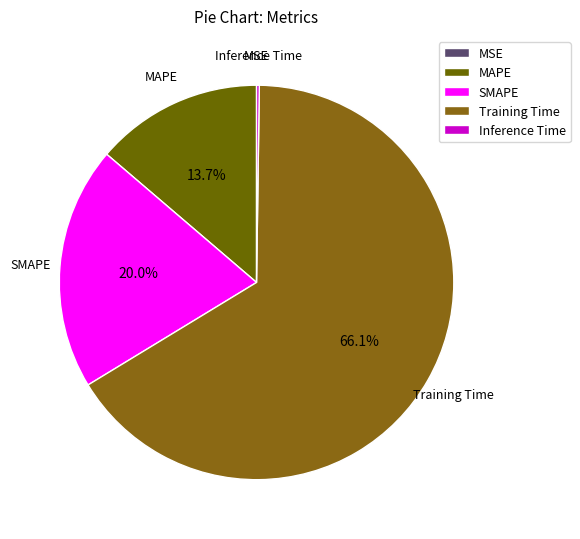

True or false: SMAPE accounts for 20% of the total.

True